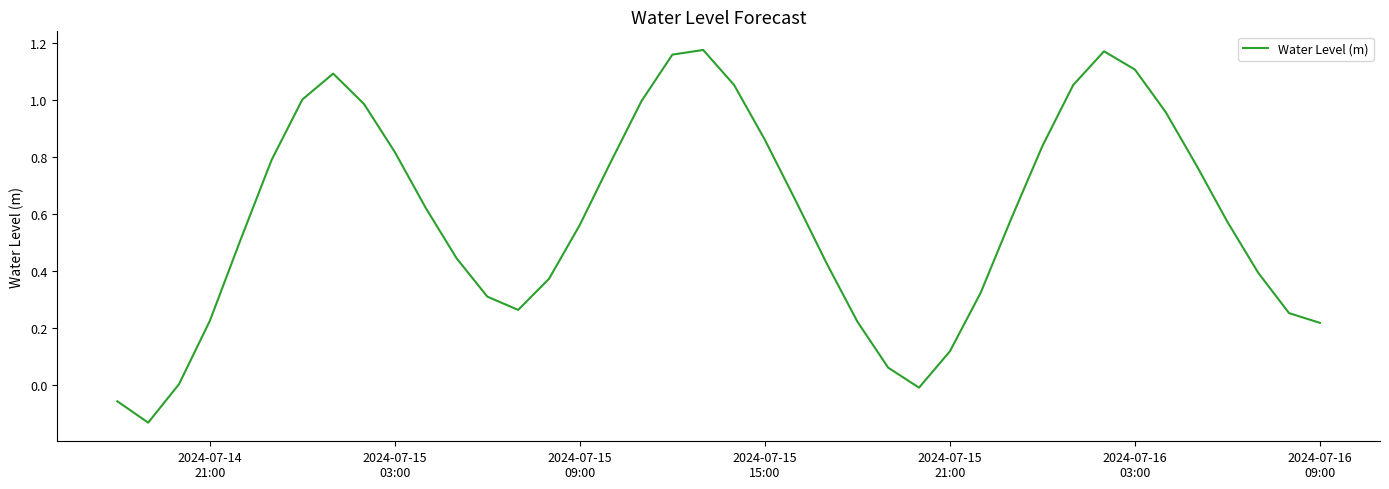

How many interior local peaks (higher than both neighbors) does the data have?

3